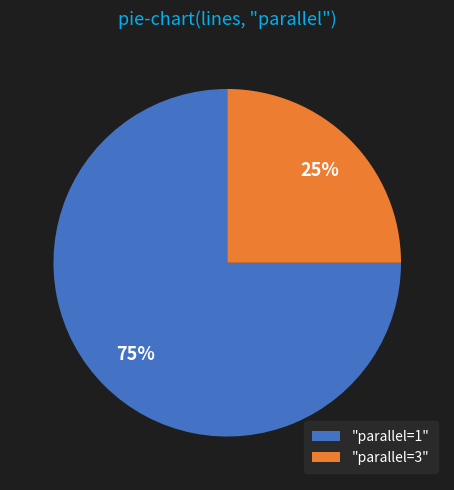

To the nearest percent, what portion does "parallel=3" represent?

25%